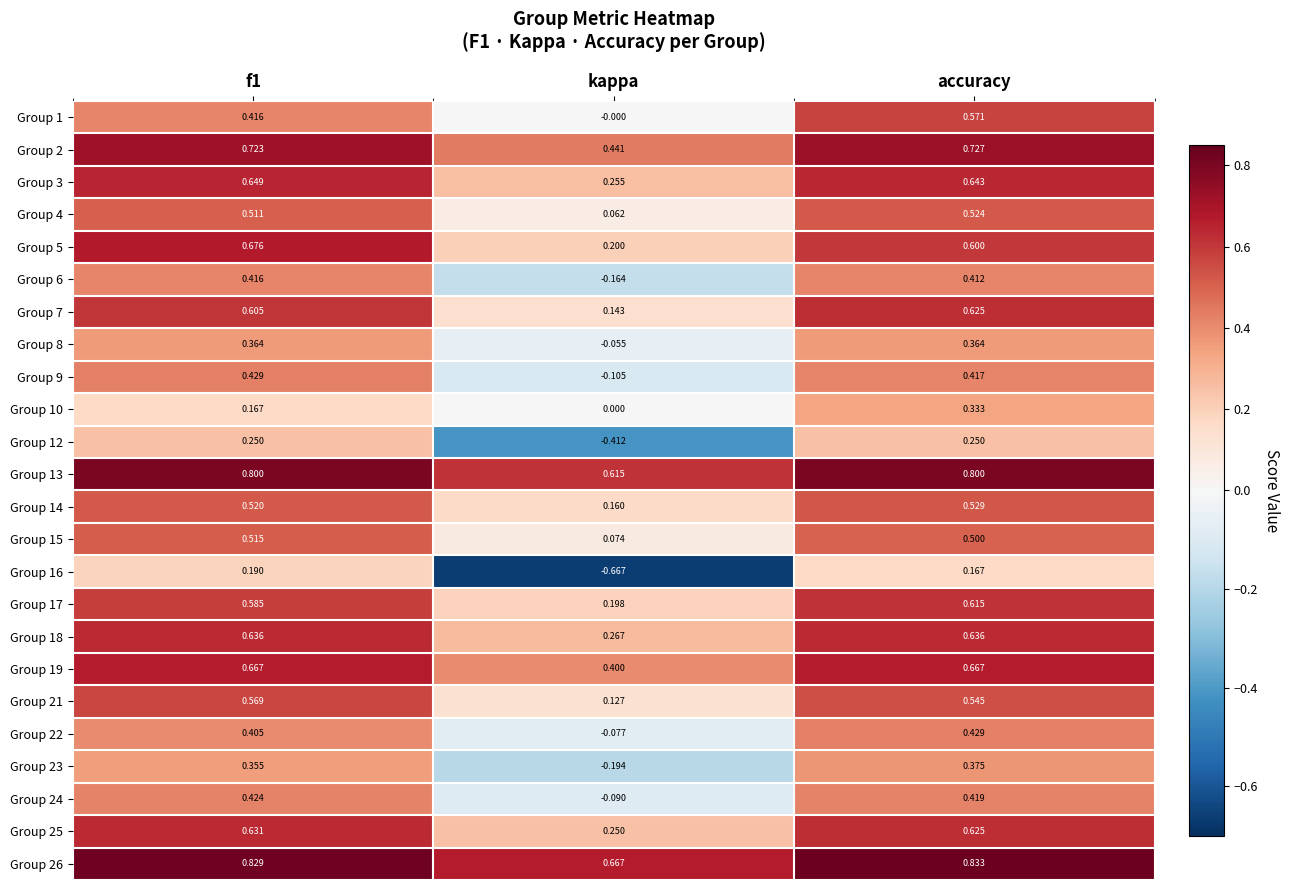

Which series has the largest total across all categories?

Group 26